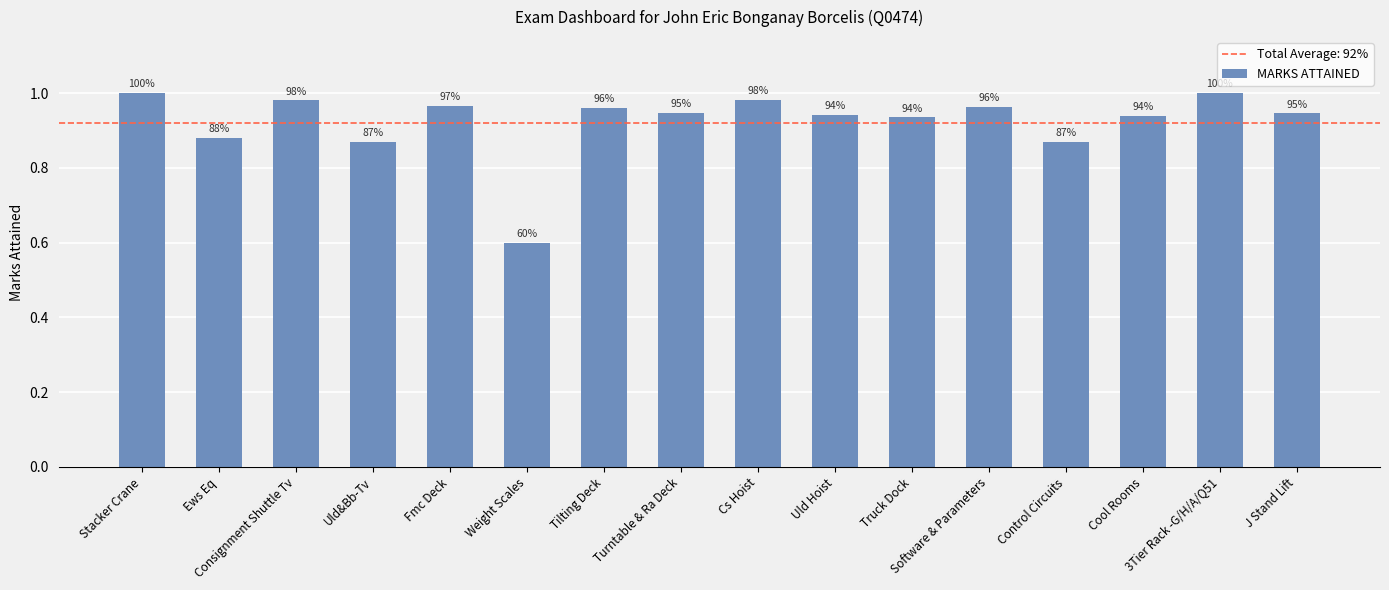

How many bars are there in total?

16